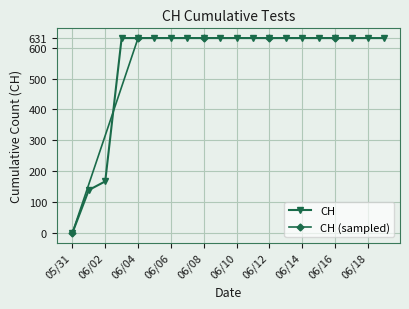

What is the sum of the values at 2020-06-13 and 2020-06-19?

1262